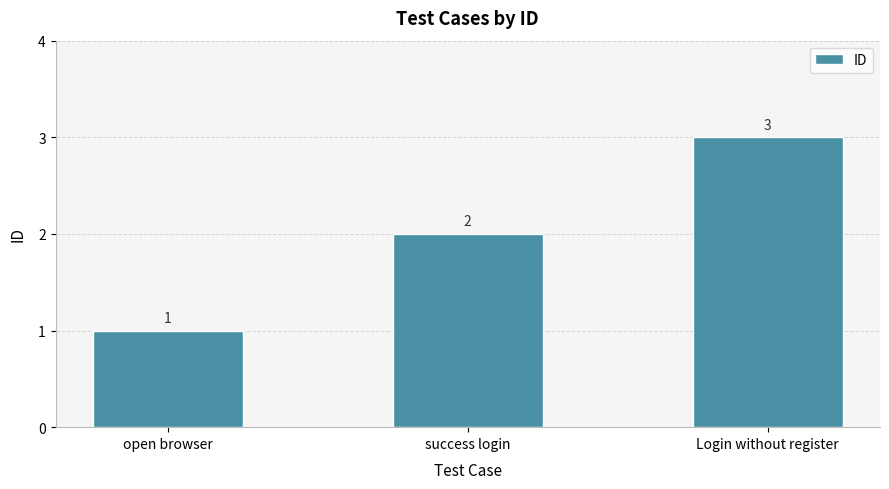

Count the number of categories in the chart.

3